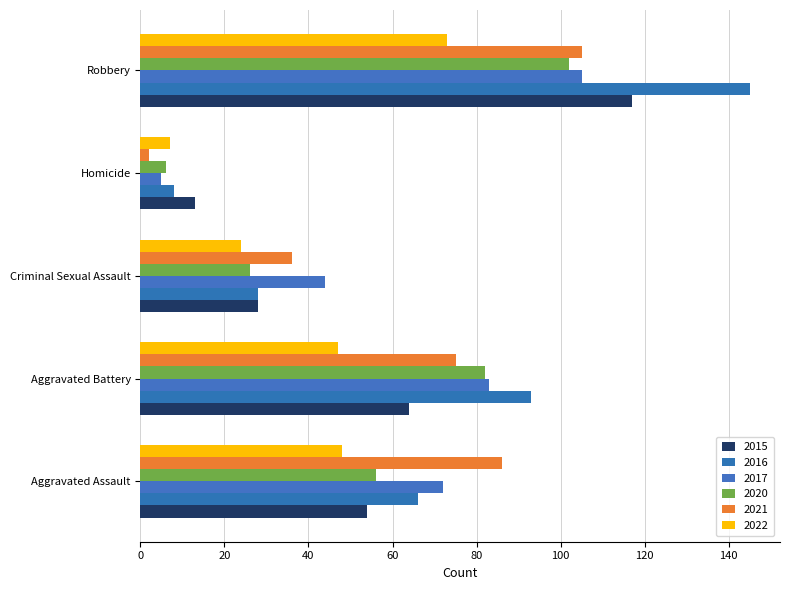

What is the difference between the highest and lowest values at Criminal Sexual Assault?

20